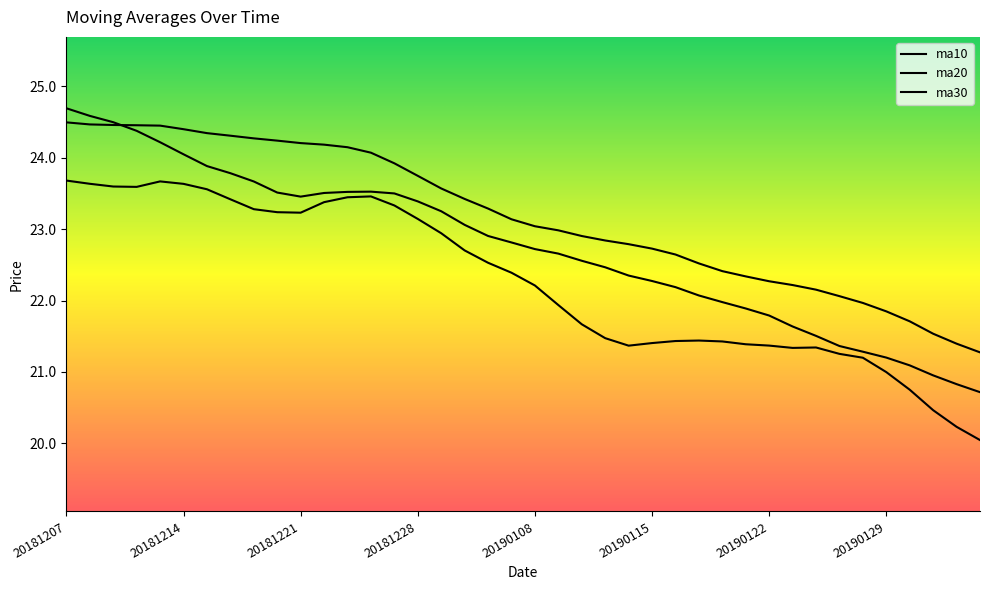

Which category has the lowest value in the ma10 series?

20190211